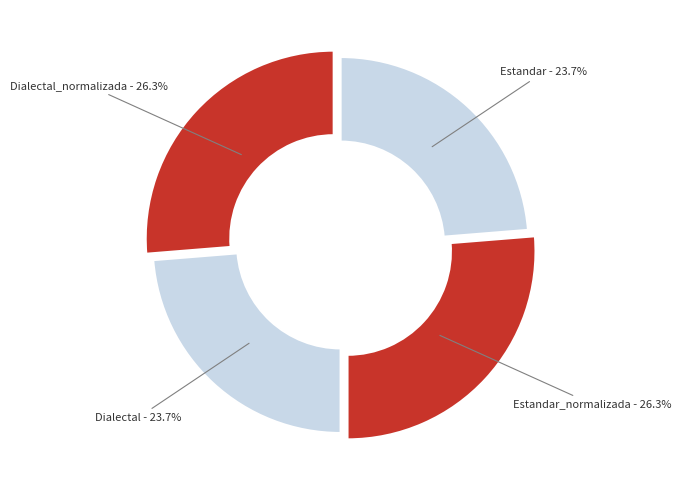

True or false: Dialectal_normalizada accounts for 33% of the total.

False